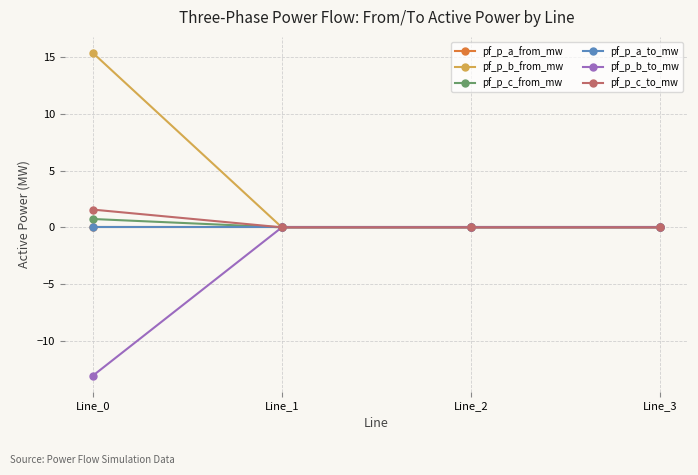

True or false: pf_p_c_from_mw and pf_p_a_to_mw cross at least once.

True